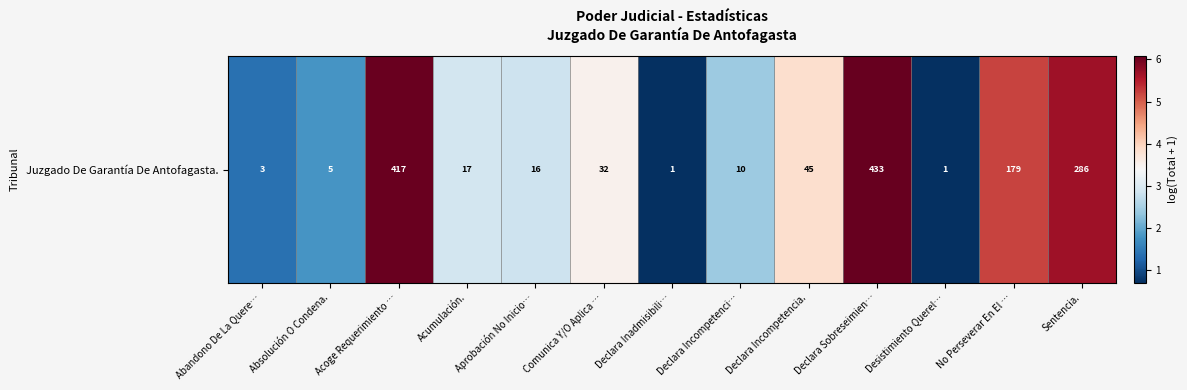

What value does the data have at Absolución O Condena.?

1.8